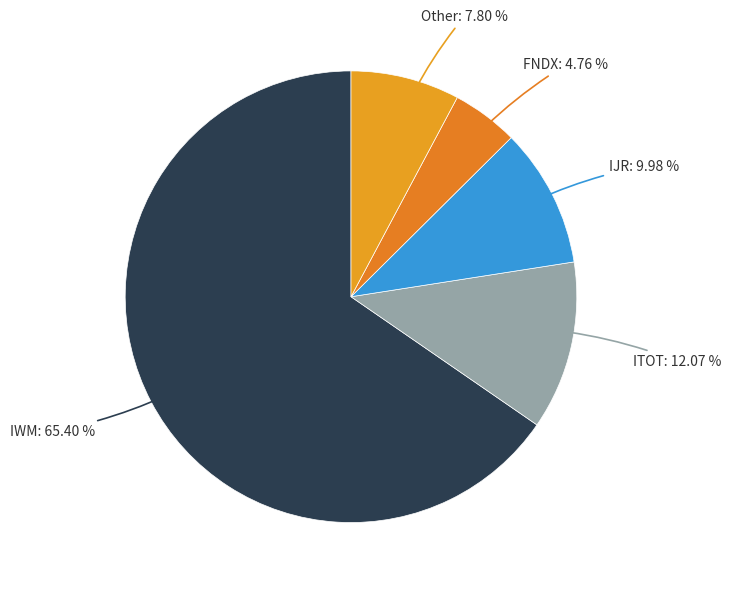

Is IWM the majority of the pie?

Yes